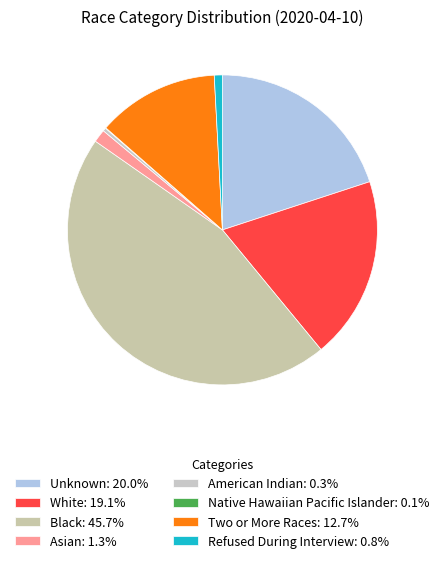

To the nearest percent, what is the difference between the largest and smallest slice percentages?

46%